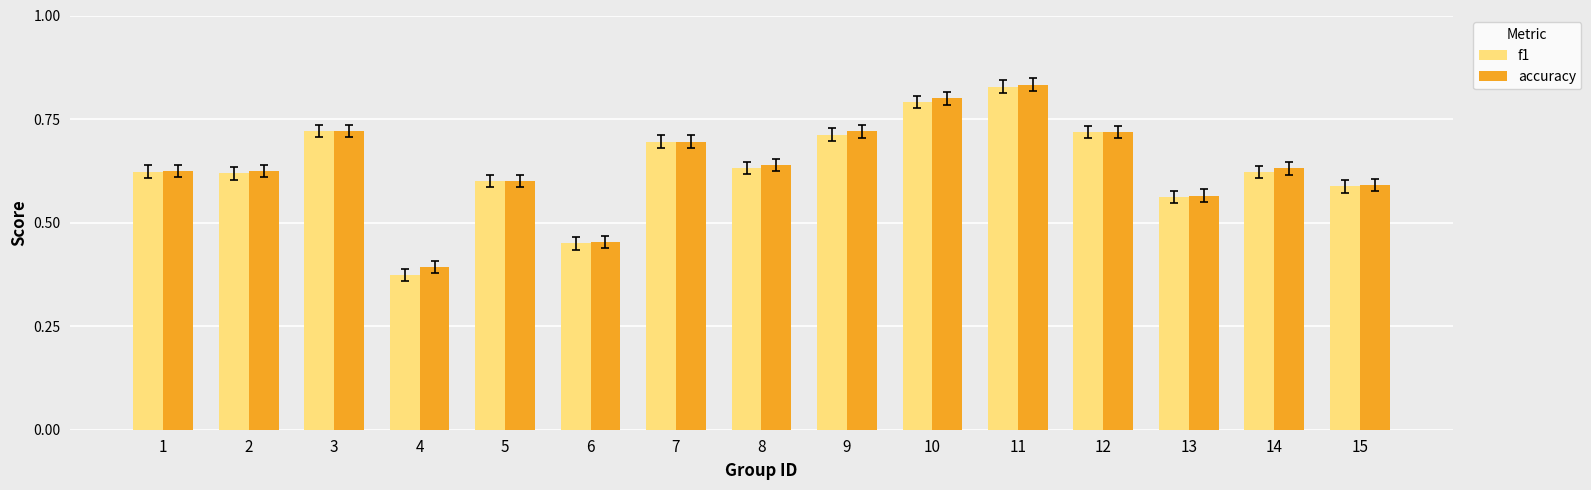

Between 6 and 14, which series saw the biggest shift?

accuracy